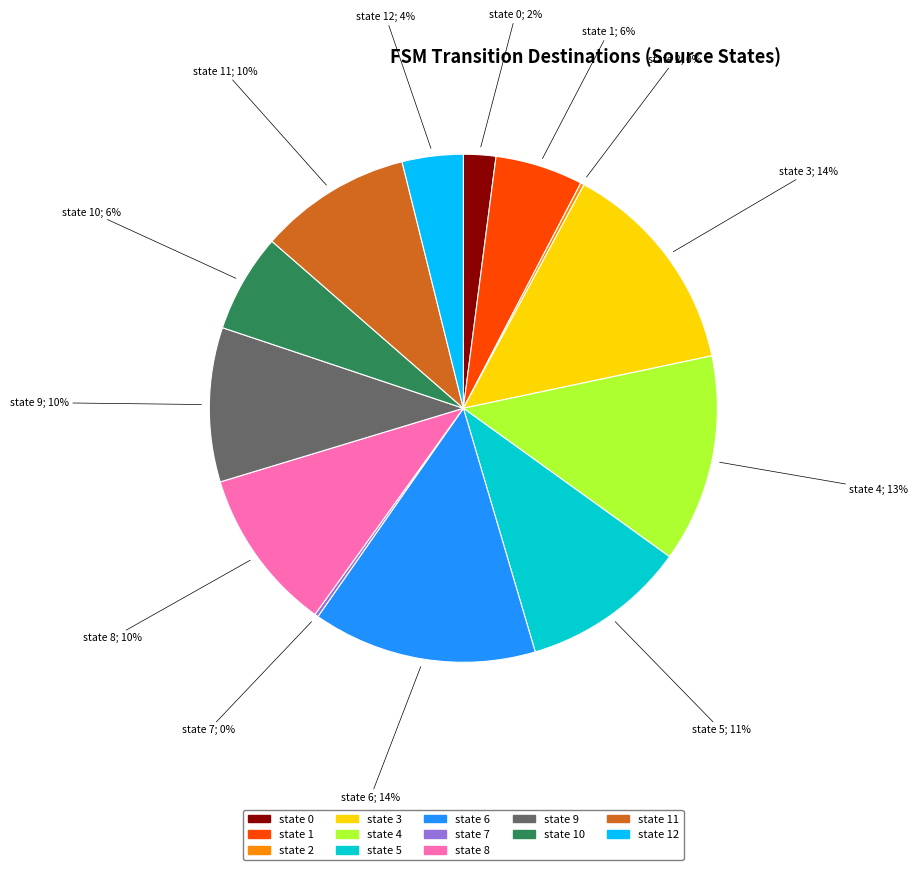

To the nearest percent, what portion does state 5 represent?

11%